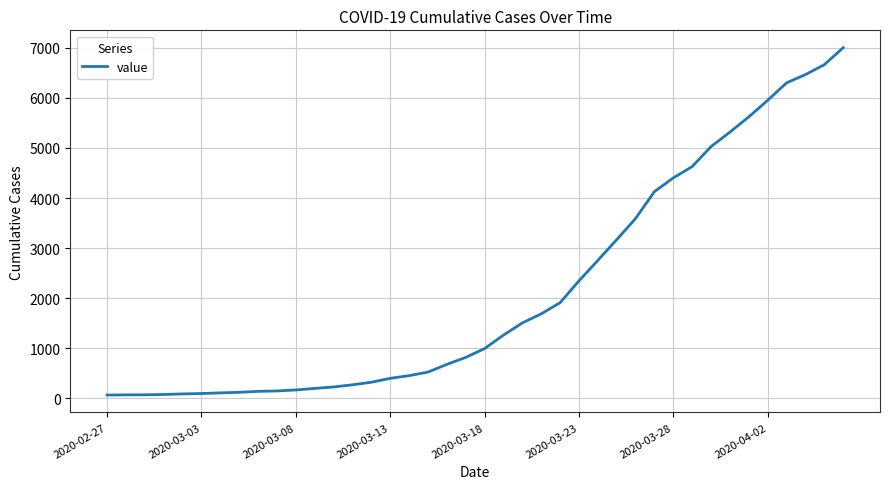

What is the difference between the maximum and minimum values?

6939